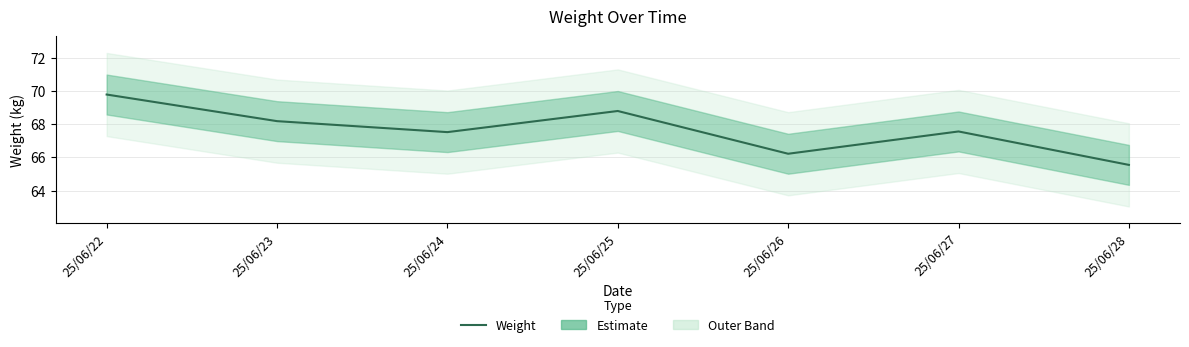

Where is the first local maximum?

25/06/25